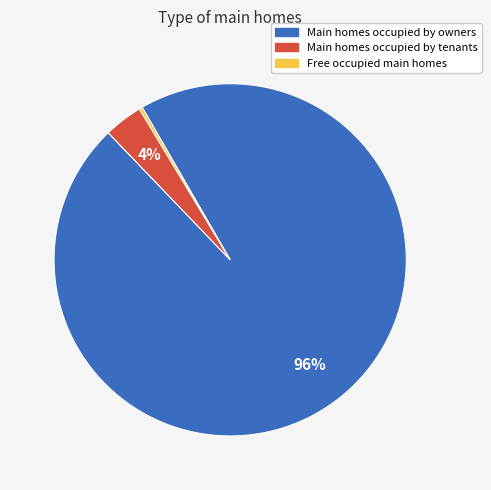

Is there a majority slice in this chart?

Yes